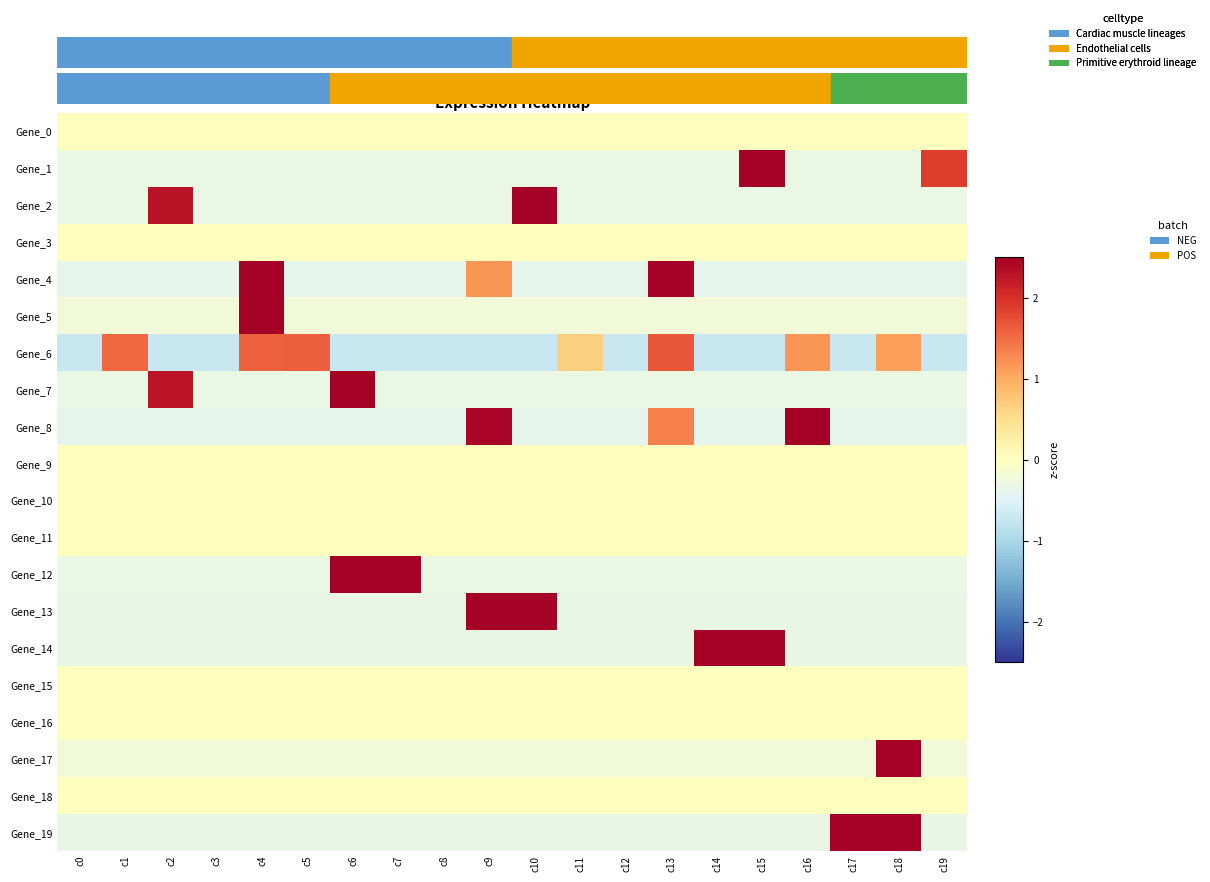

At which category is the sum across all series the highest?

c4